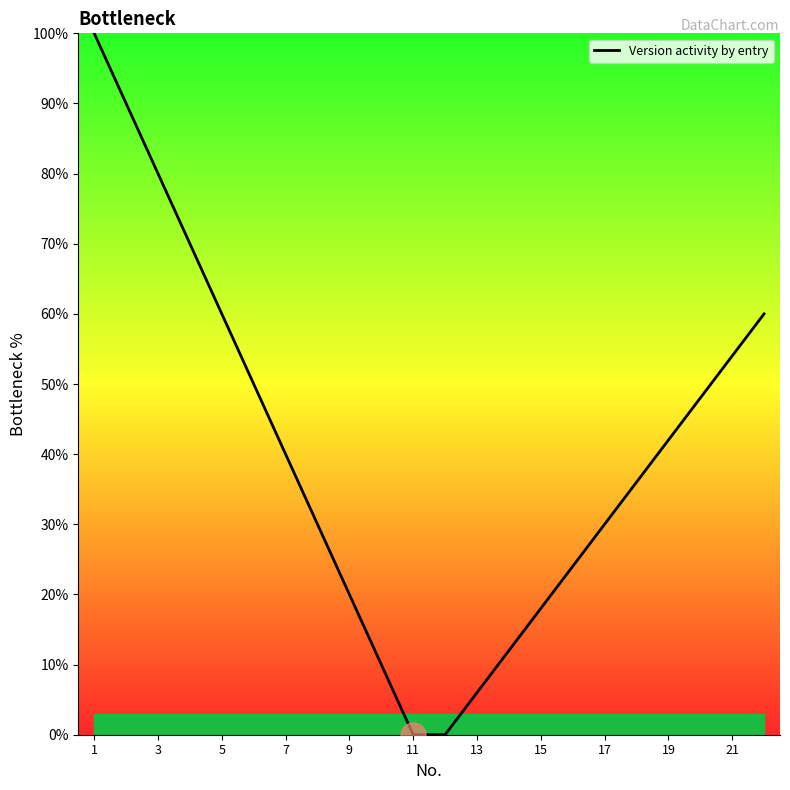

What is the greatest value displayed?

100